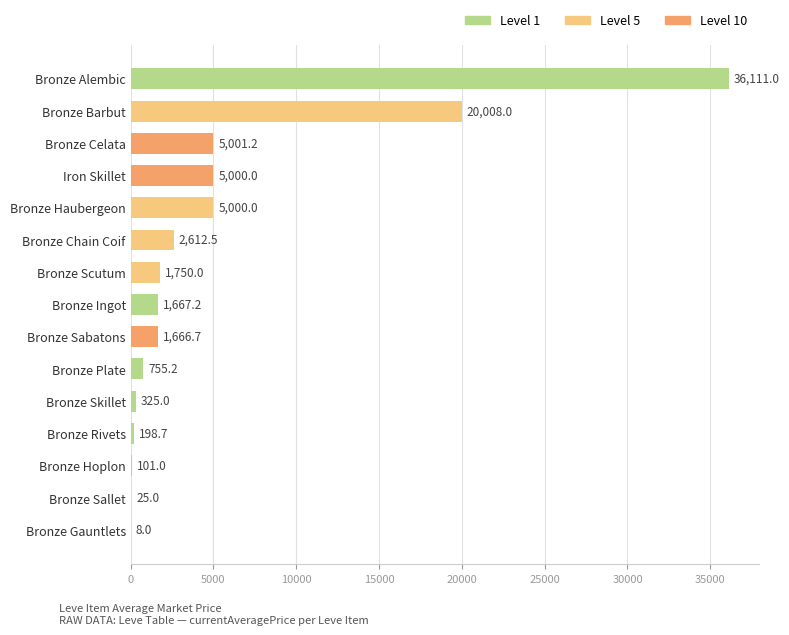

How many categories are shown in the chart?

15